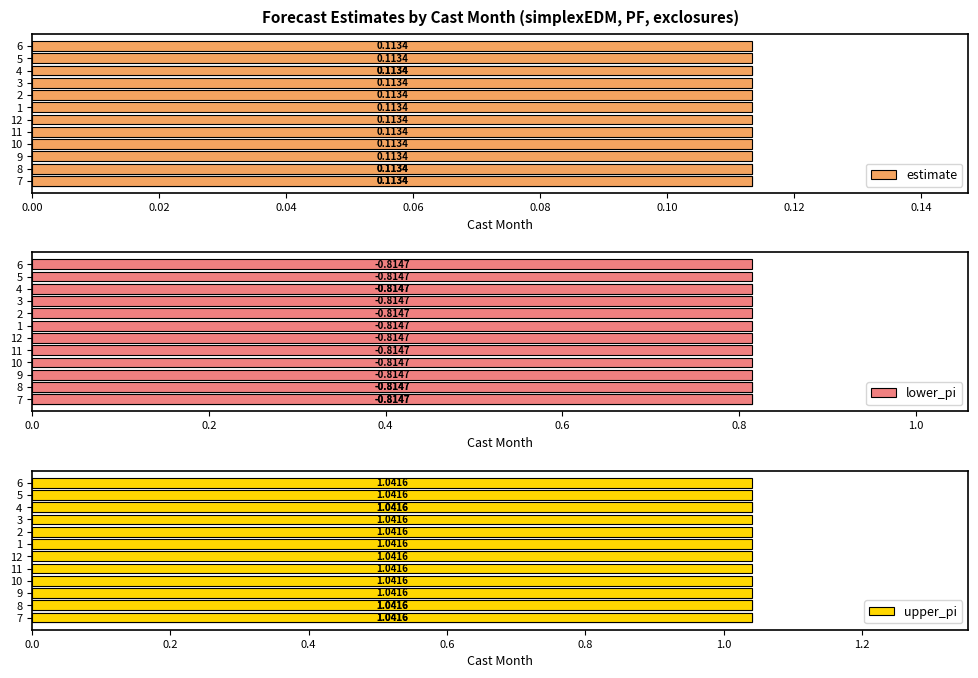

Between 2 and 8, which series saw the biggest shift?

estimate